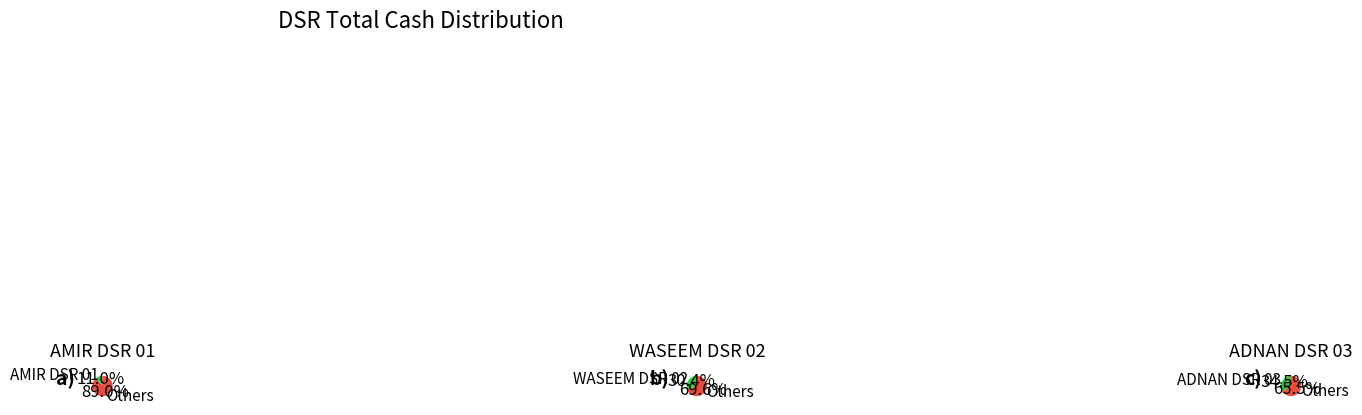

To the nearest percent, what percentage of the pie is ADNAN DSR 03?

34%